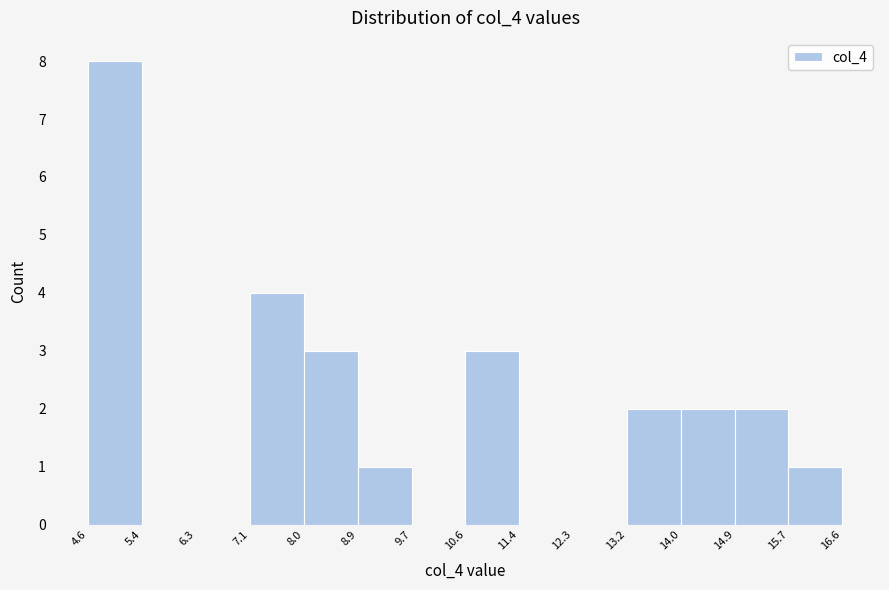

Reading left to right, list every bar in this chart as the range it spans on the x-axis followed by its height. The values are not printed on the chart, so give them approximately, as read against the axis.

4.6 to 5.4: 8
5.4 to 6.3: 0
6.3 to 7.1: 0
7.1 to 8.0: 4
8.0 to 8.9: 3
8.9 to 9.7: 1
9.7 to 10.6: 0
10.6 to 11.4: 3
11.4 to 12.3: 0
12.3 to 13.2: 0
13.2 to 14.0: 2
14.0 to 14.9: 2
14.9 to 15.7: 2
15.7 to 16.6: 1